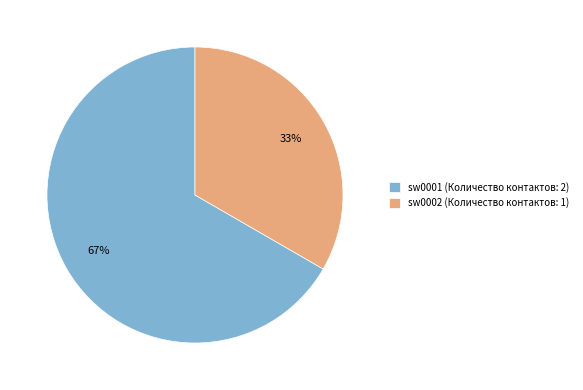

How many slices are in this pie chart?

2